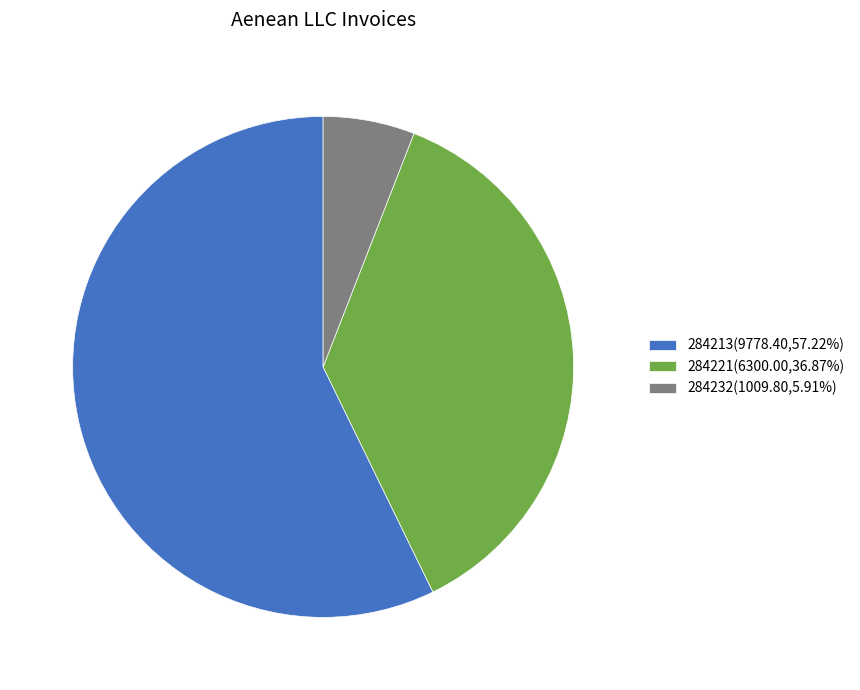

Does any single category account for the majority?

Yes